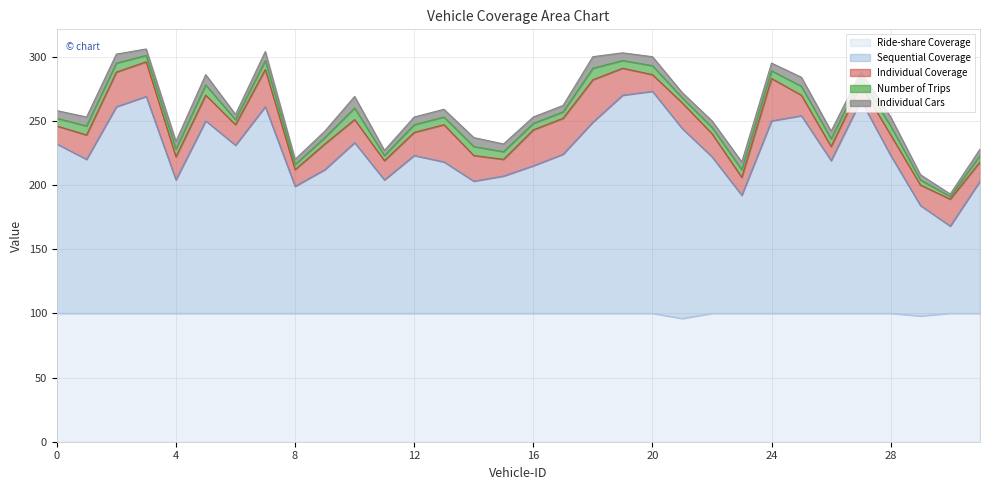

List the labels in order of Ride-share Coverage value, smallest first.

21, 29, 0, 1, 2, 3, 4, 5, 6, 7, 8, 9, 10, 11, 12, 13, 14, 15, 16, 17, 18, 19, 20, 22, 23, 24, 25, 26, 27, 28, 30, 31